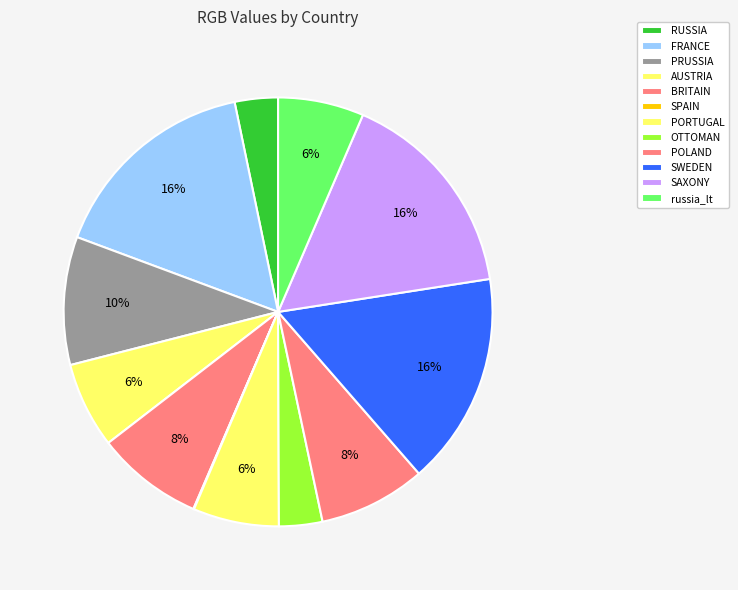

To the nearest percent, what is the average slice percentage?

8%